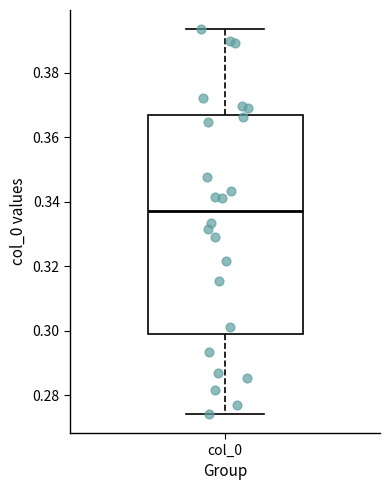

Where does the median line of the box for col_0 sit on the y-axis? The values are not printed on the chart, so give them approximately, as read against the axis.

0.338